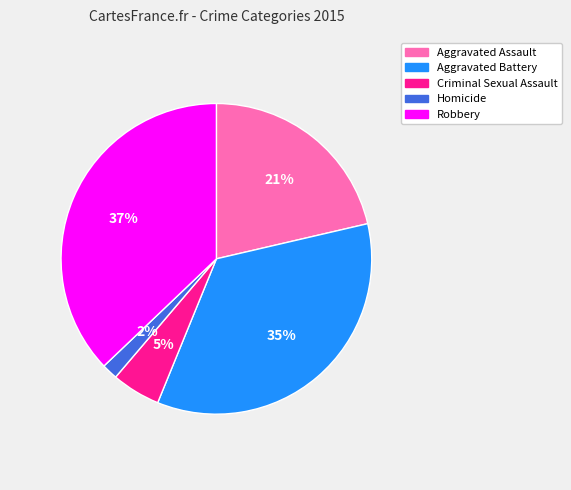

The Robbery slice represents 45% of the pie. True or false?

False